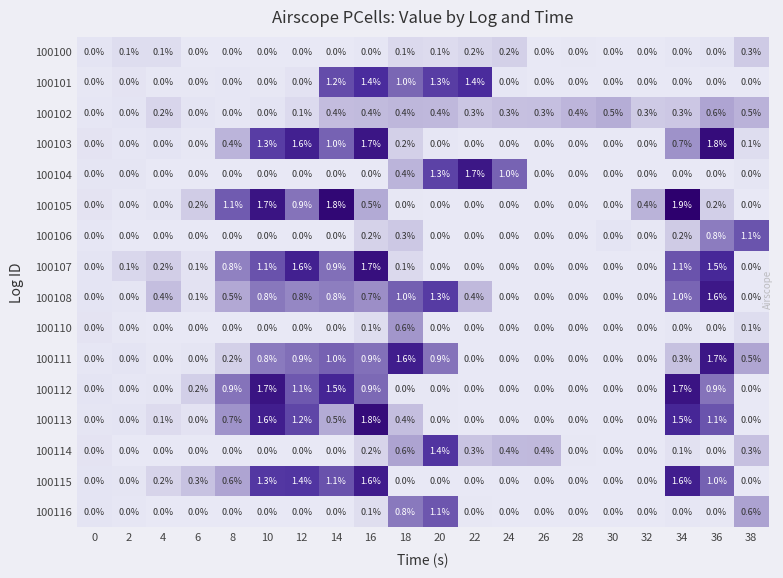

What is the difference between the 100112 values at 10 and 36?

0.8